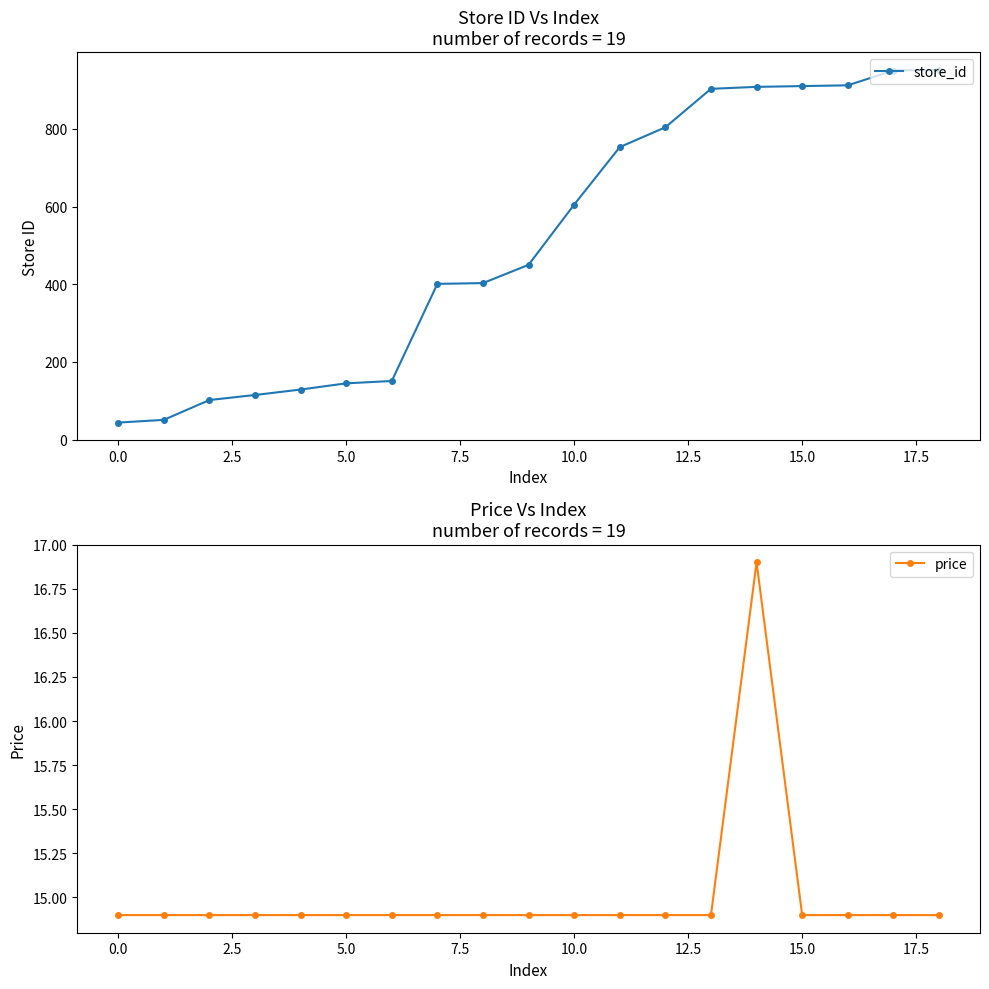

What is the maximum value for store_id?

952